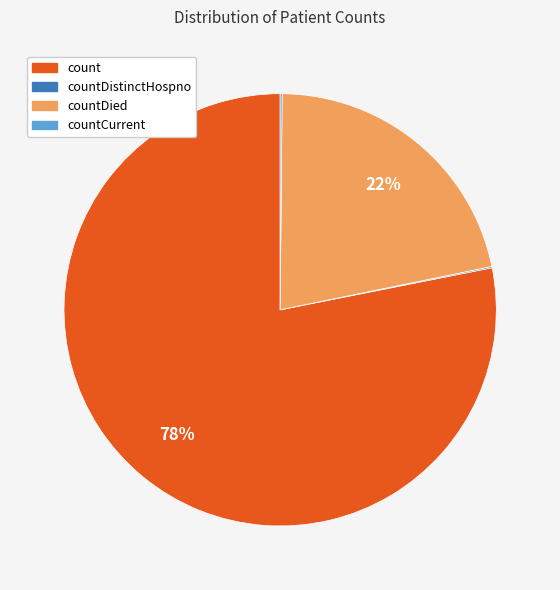

Between count and countDied, which is larger?

count